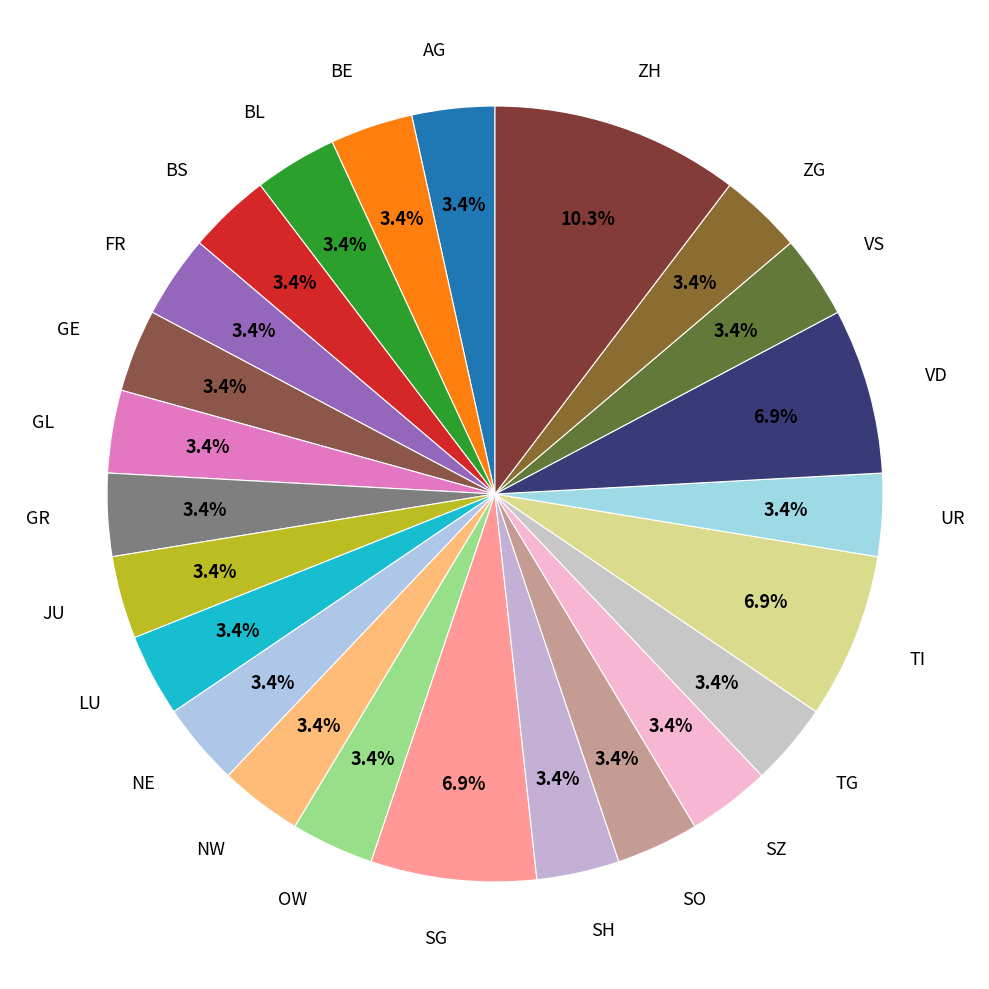

True or false: FR accounts for 3% of the total.

True